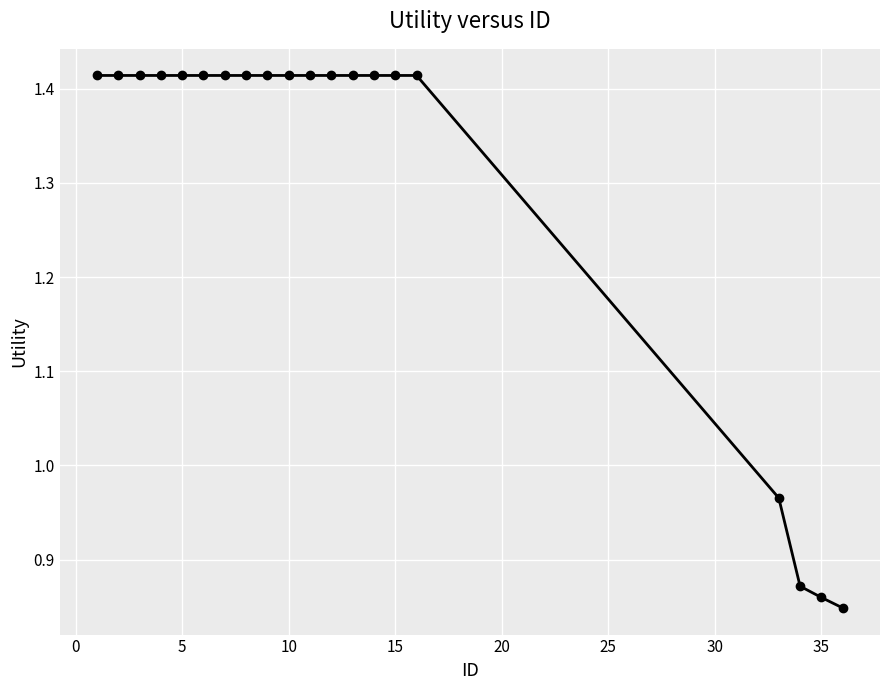

Does the chart have visible grid lines?

Yes